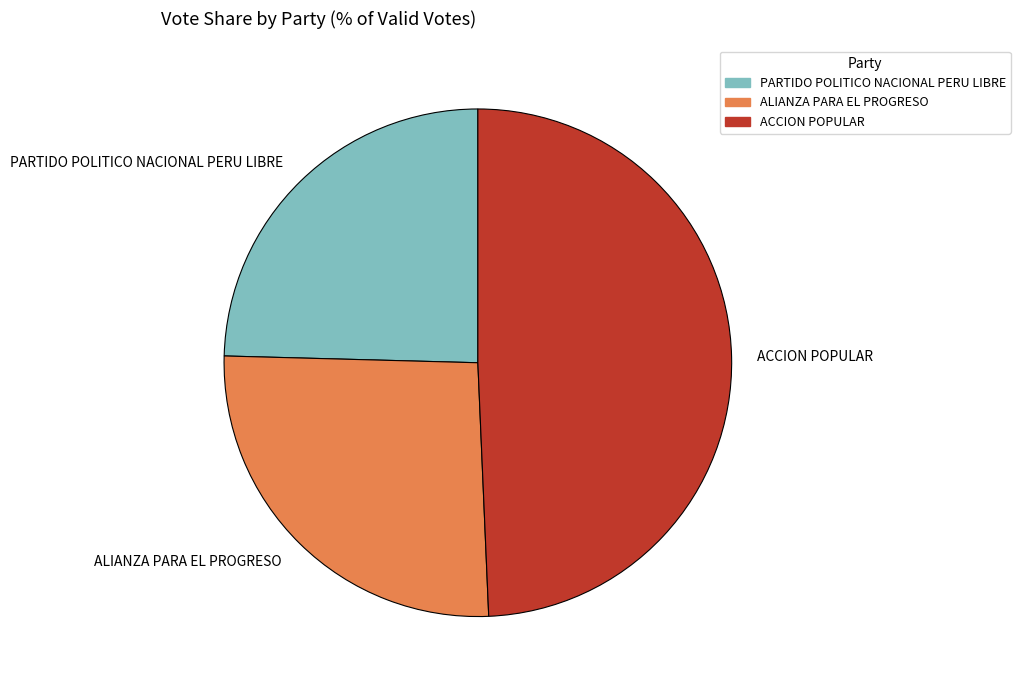

How many segments does this pie chart have?

3